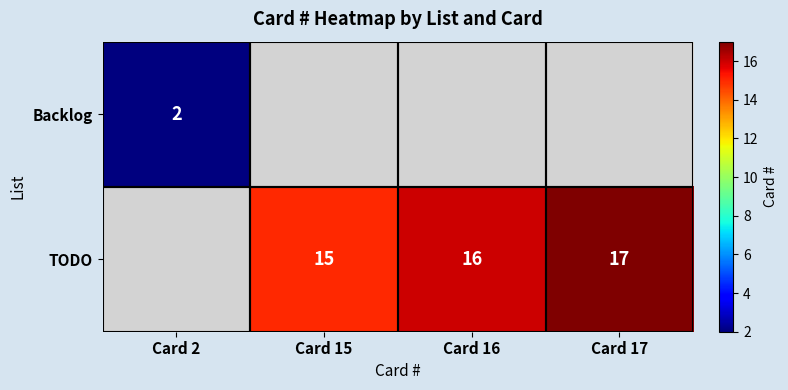

Is the value of Backlog at Card 2 greater than the value of TODO at Card 15?

No